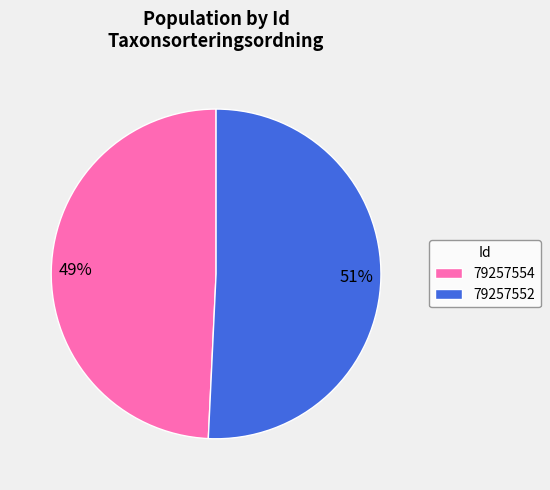

Which slice is the largest?

79257552